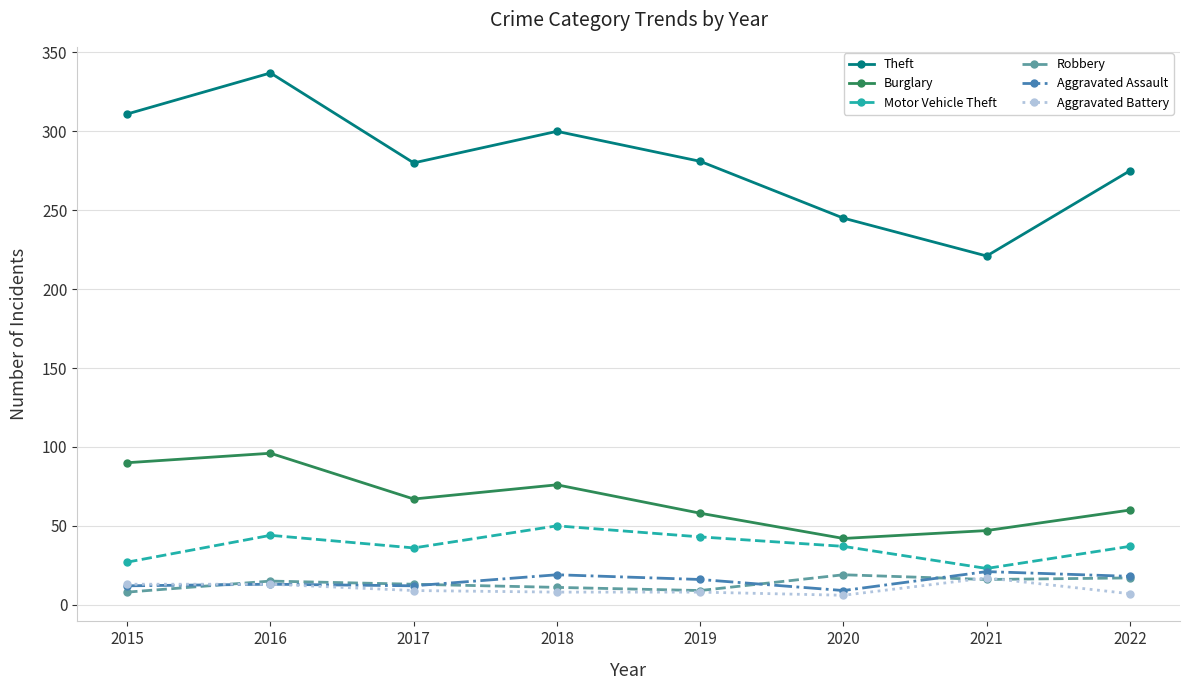

Is this an area chart (filled region under the line)?

No